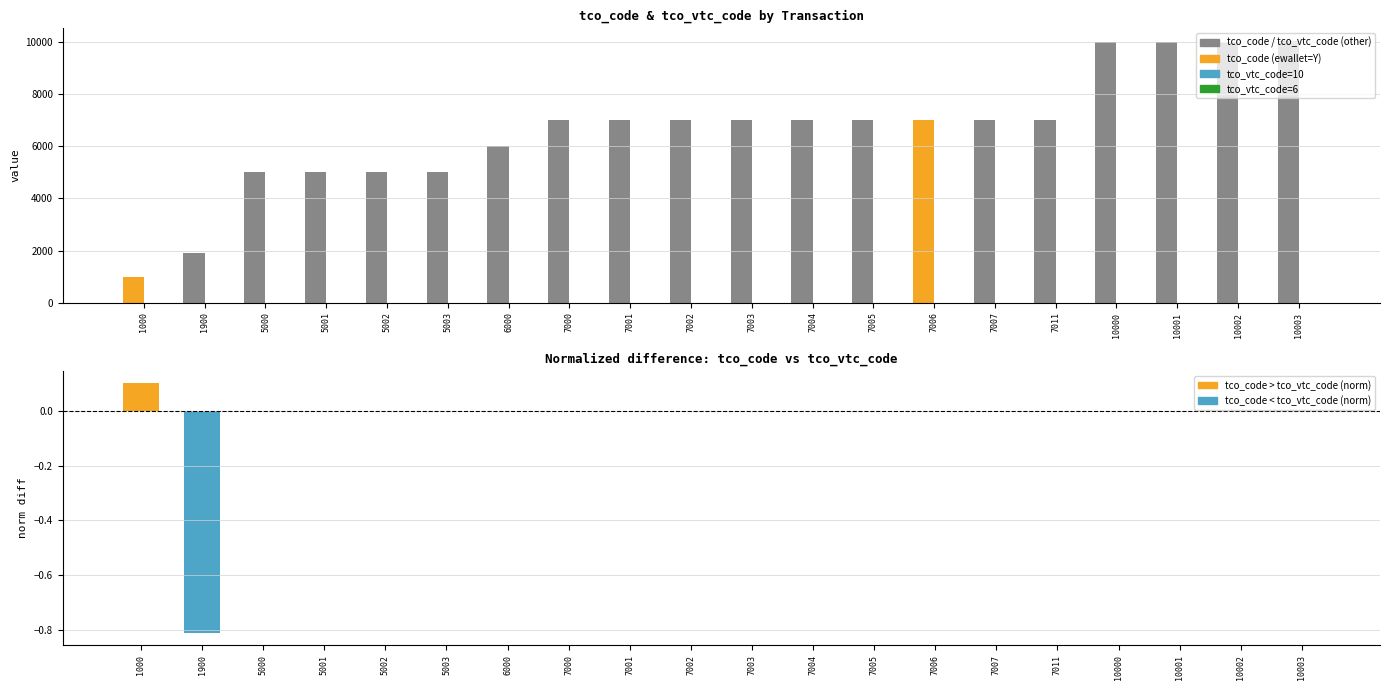

Reading right to left, list all the values displayed in this chart.

tco_code: 10003.0	10002.0	10001.0	10000.0	7011.0	7007.0	7006.0	7005.0	7004.0	7003.0	7002.0	7001.0	7000.0	6000.0	5003.0	5002.0	5001.0	5000.0	1900.0	1000.0
tco_vtc_code: 10.0	10.0	10.0	10.0	7.0	7.0	7.0	7.0	7.0	7.0	7.0	7.0	7.0	6.0	5.0	5.0	5.0	5.0	10.0	0.0
normalized diff (tco_code - tco_vtc_code): 0.0	-0.0	-0.0	-0.0	0.0	0.0	0.0	0.0	0.0	0.0	-0.0	-0.0	-0.0	-0.0	0.0	0.0	-0.0	-0.0	-0.8	0.1